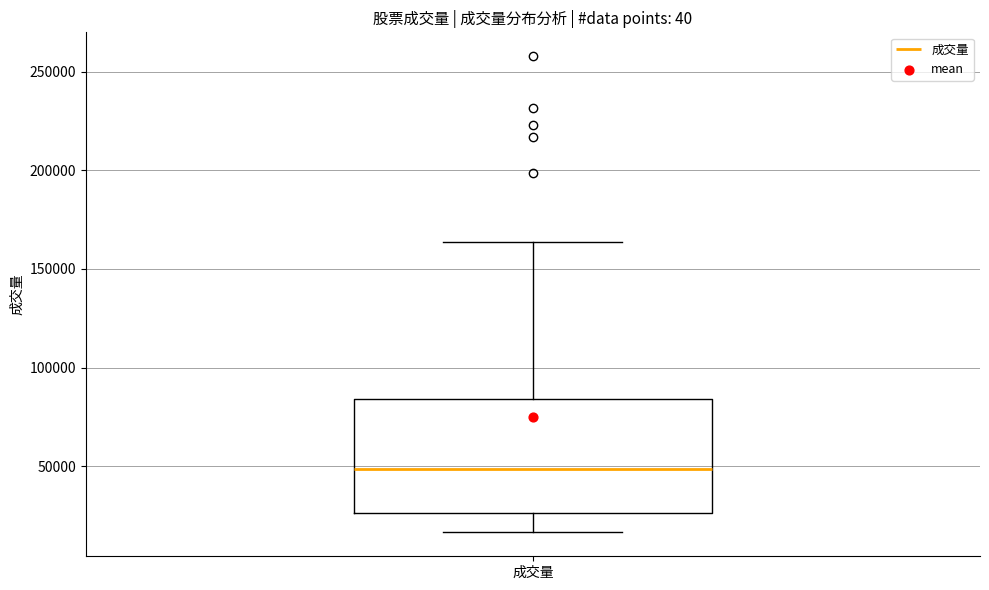

Read this box plot against the y-axis: the position of the median line, the range covered by the box, and the ends of both whiskers. The values are not printed on the chart, so give them approximately, as read against the axis.

median 50000, box 25000 to 85000, whiskers 15000 to 165000